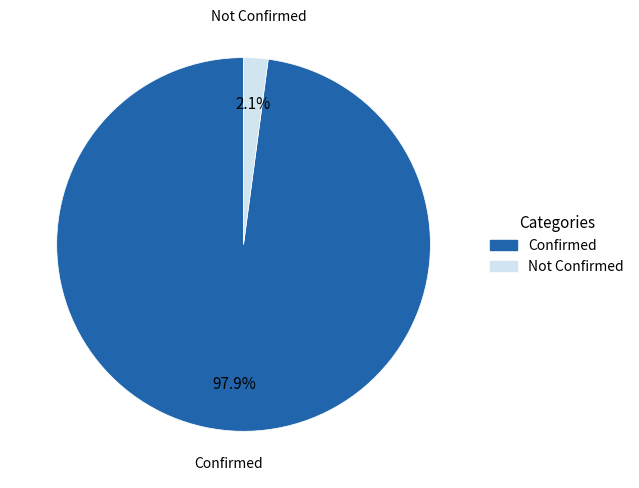

Which slice is the largest?

Confirmed